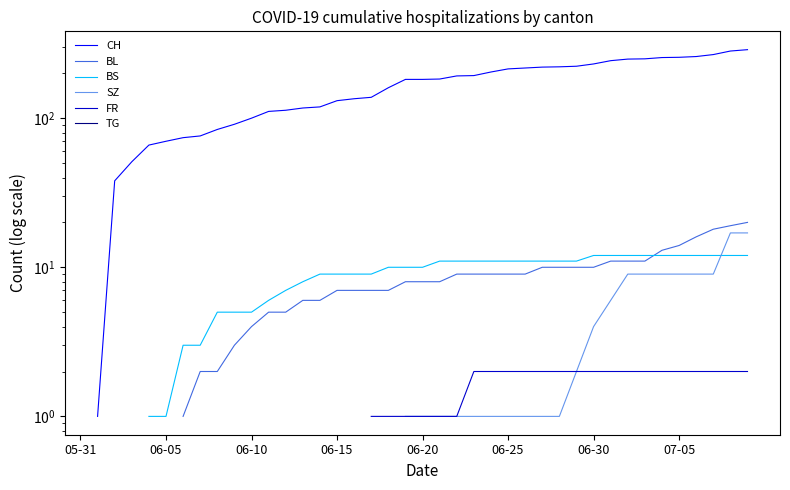

Is this an area chart (filled region under the line)?

No